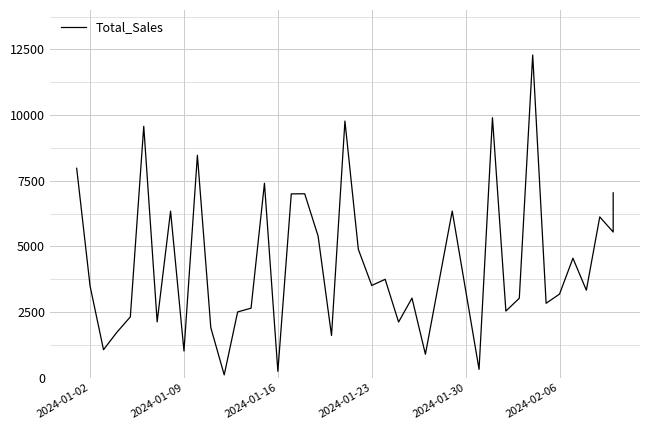

What is the maximum value shown in the chart?

12285.7